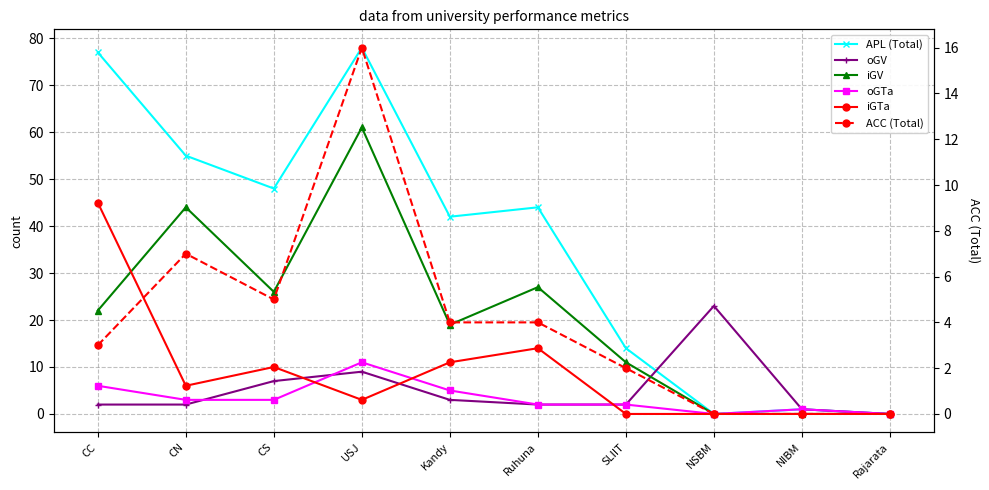

What are all the series names shown in the legend?

APL (Total), oGV, iGV, oGTa, iGTa, ACC (Total)